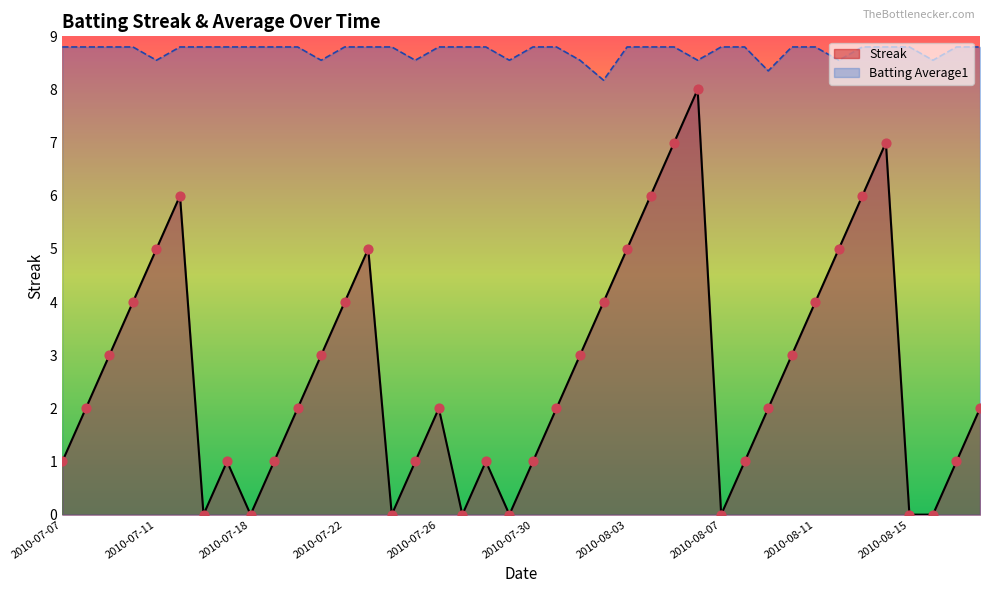

What are all the series names shown in the legend?

Streak, Batting Average1